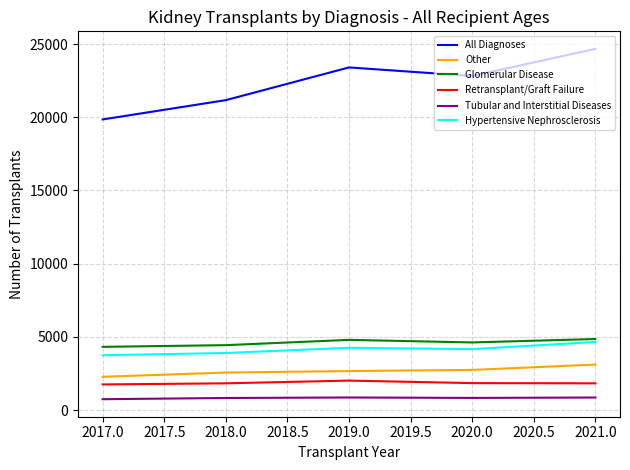

What is the average value of the Tubular and Interstitial Diseases series?

821